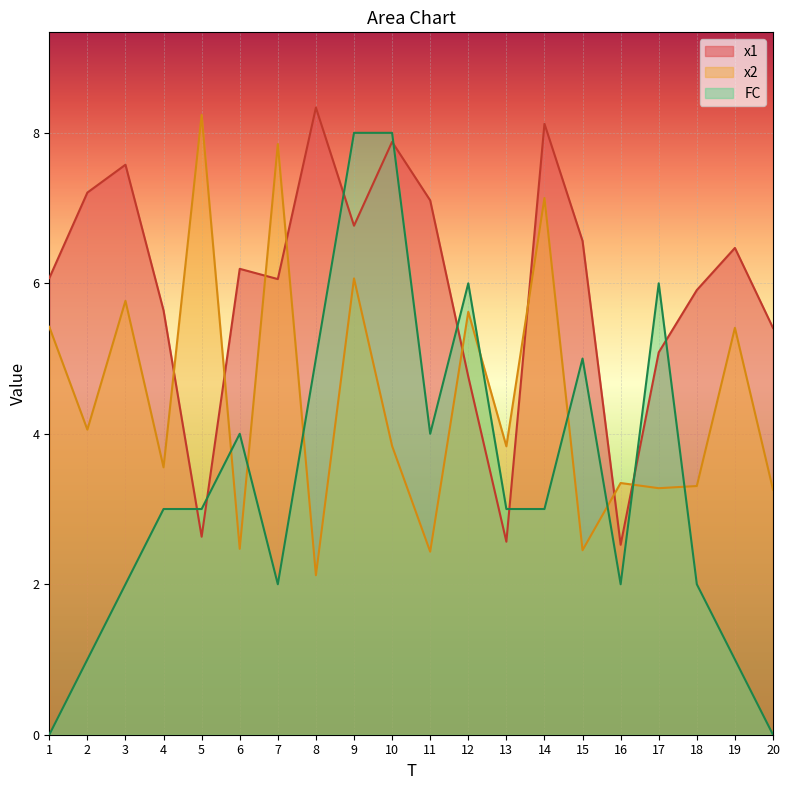

How many distinct data groups are displayed?

3